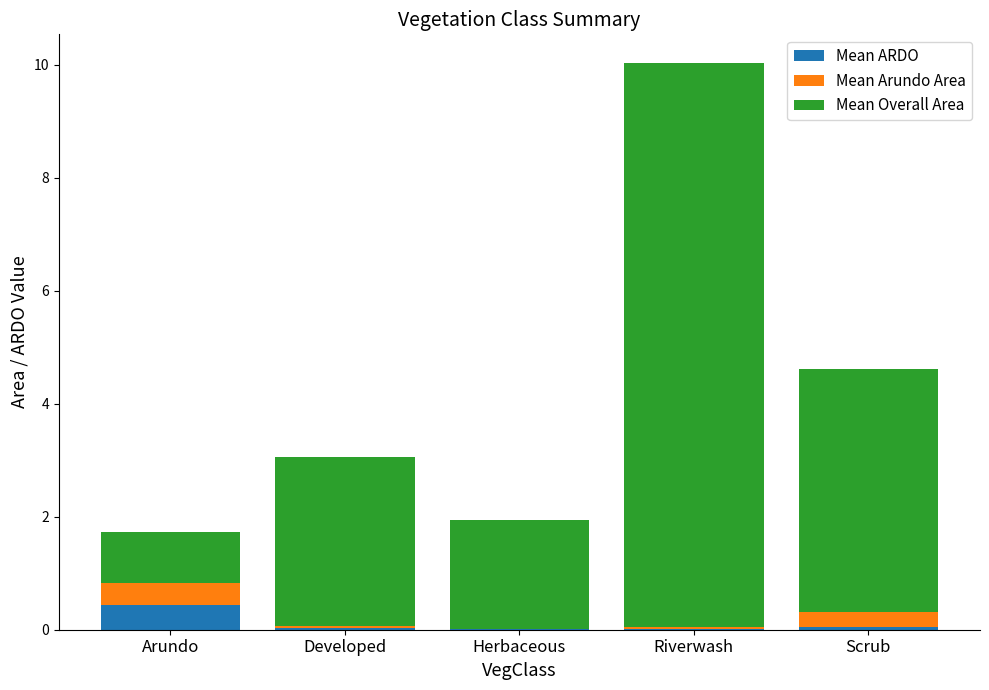

Count the number of data series in this chart.

3